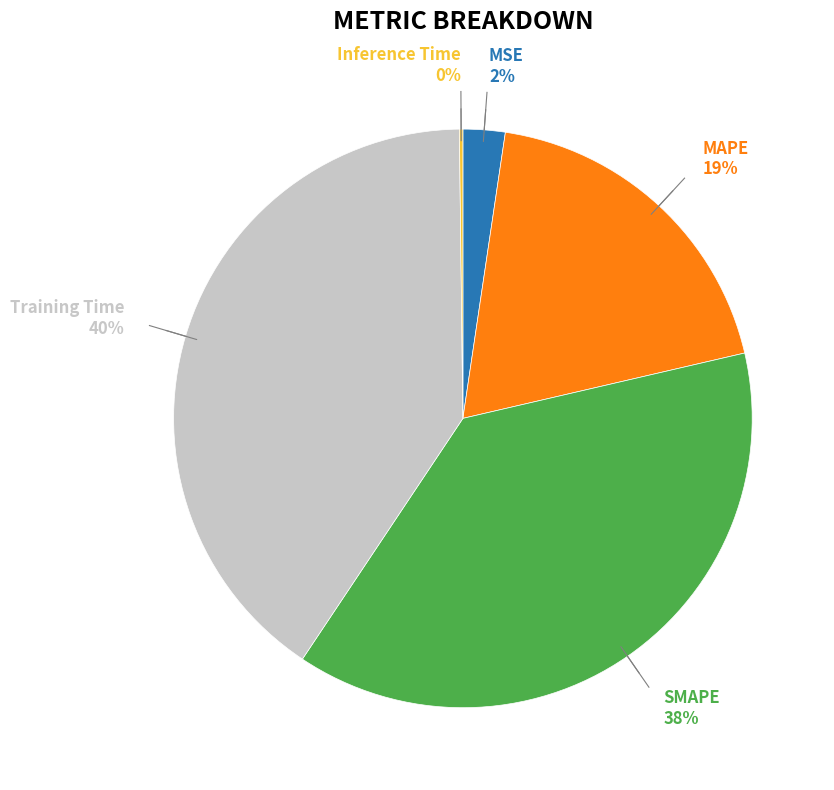

To the nearest percent, what is the average slice percentage?

20%